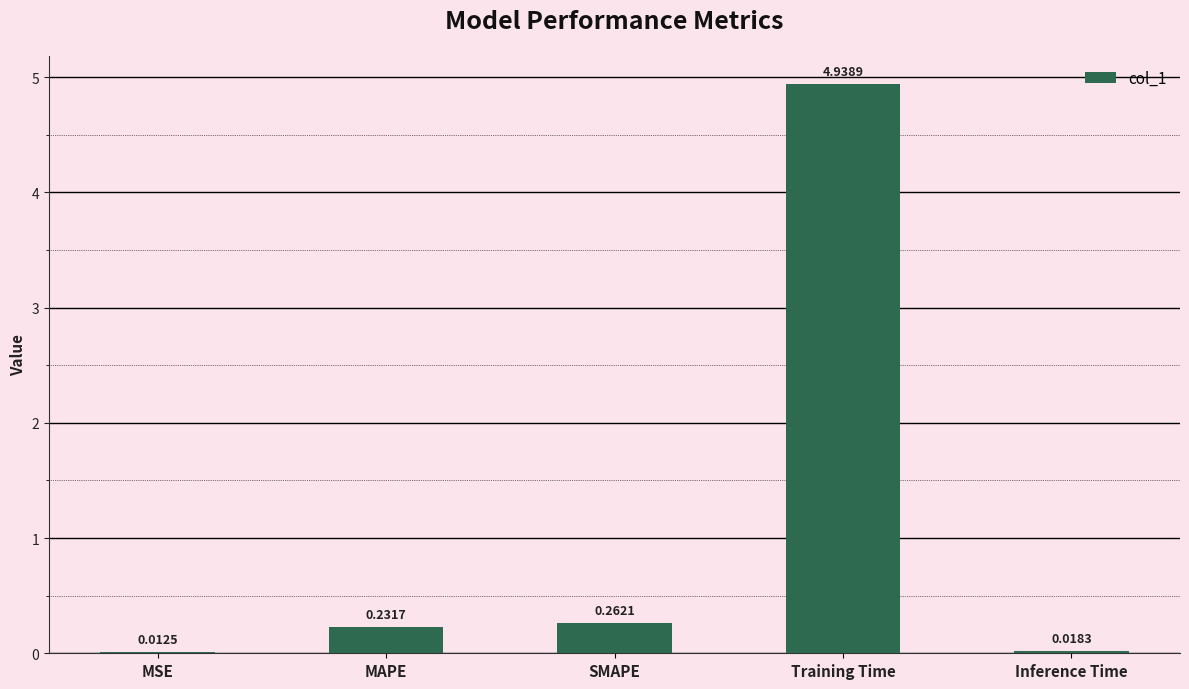

Count the number of categories in the chart.

5